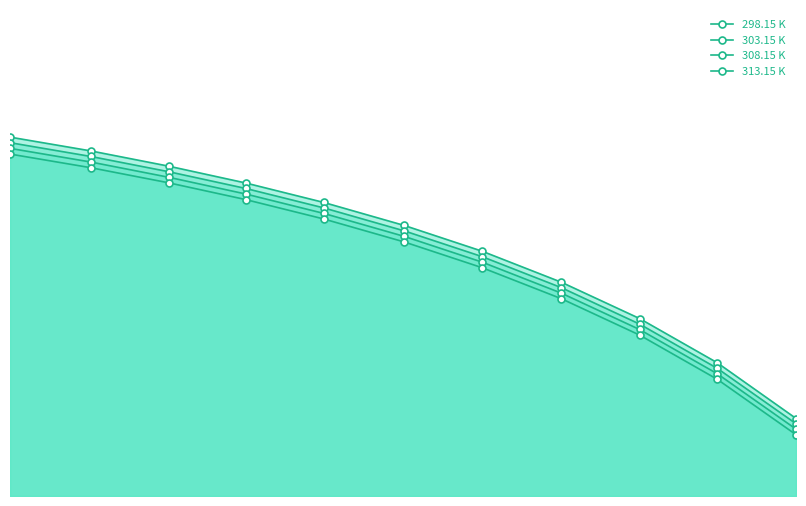

Which series has the widest spread of values?

298.15 K